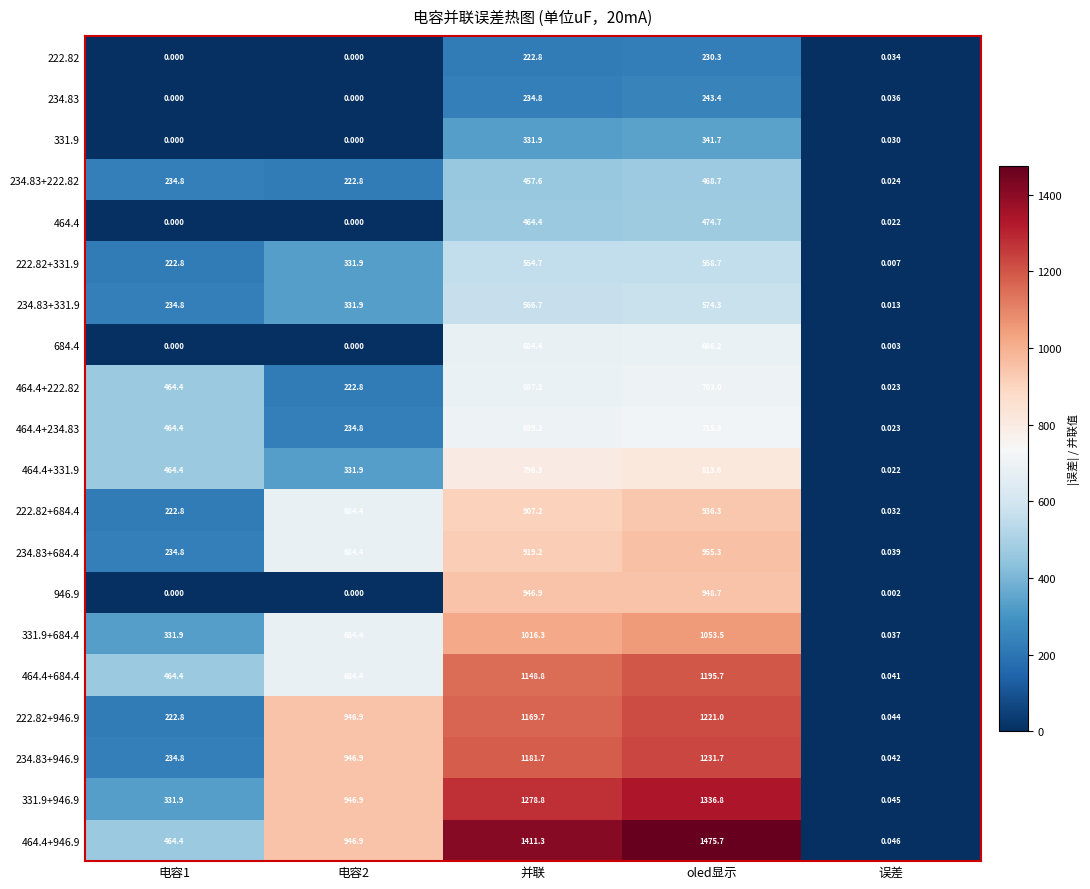

Rank the series by their maximum value, from lowest to highest.

222.82, 234.83, 331.9, 234.83+222.82, 464.4, 222.82+331.9, 234.83+331.9, 684.4, 464.4+222.82, 464.4+234.83, 464.4+331.9, 222.82+684.4, 946.9, 234.83+684.4, 331.9+684.4, 464.4+684.4, 222.82+946.9, 234.83+946.9, 331.9+946.9, 464.4+946.9